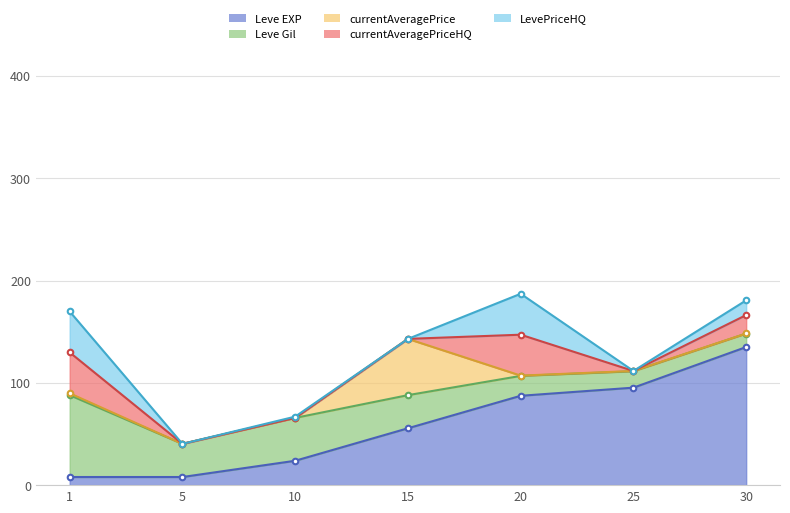

True or false: currentAveragePriceHQ and currentAveragePrice intersect in this chart.

False